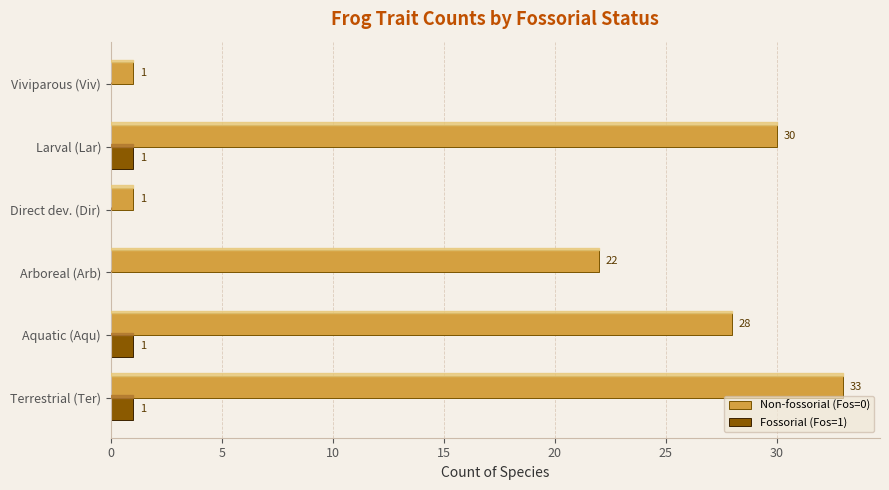

What is the total value across all series at Terrestrial (Ter)?

34